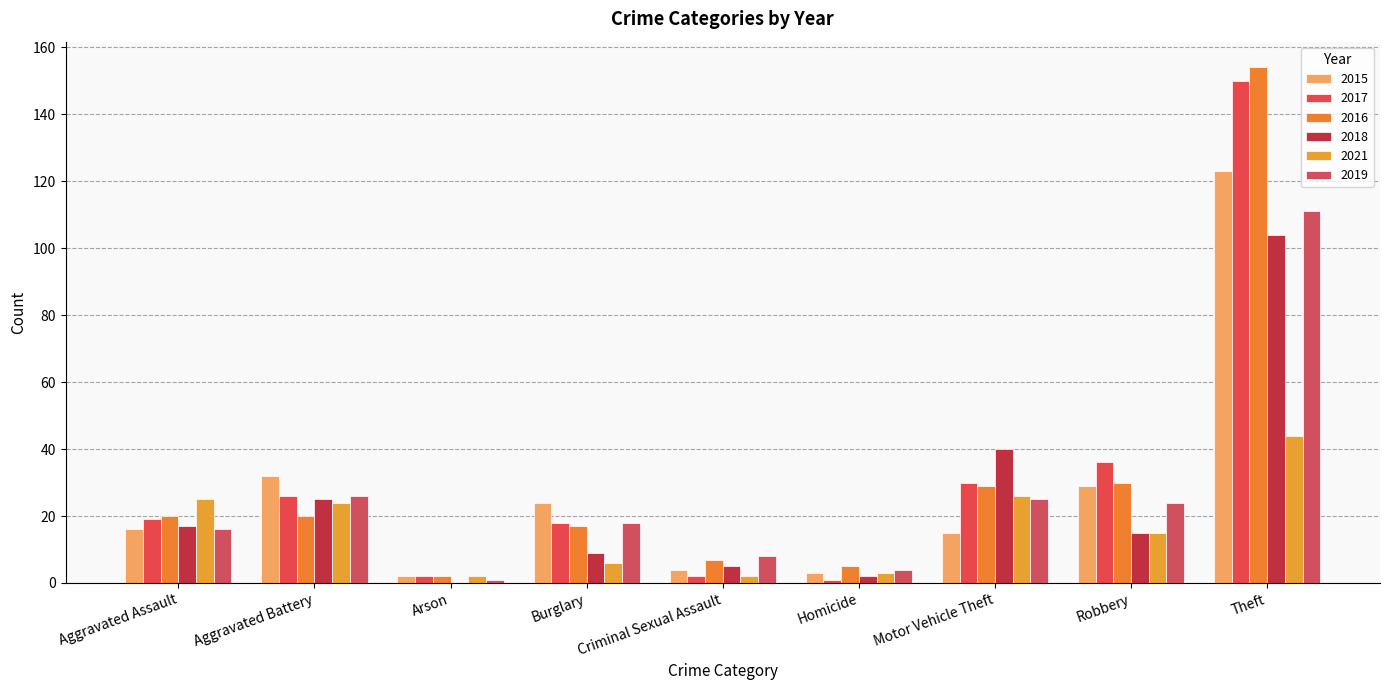

Which series changed the most between Homicide and Robbery?

2017